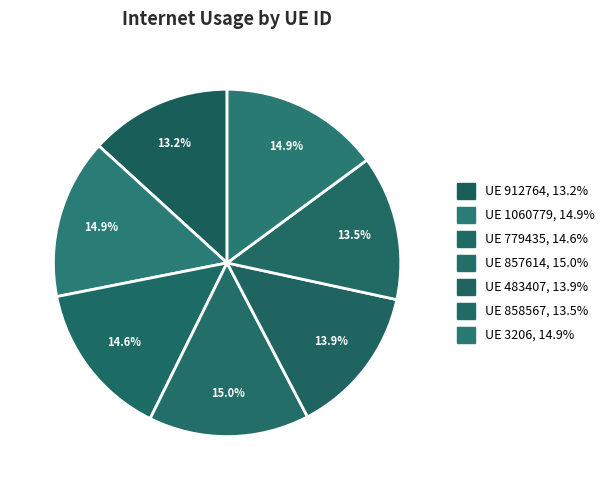

How many slices are in this pie chart?

7